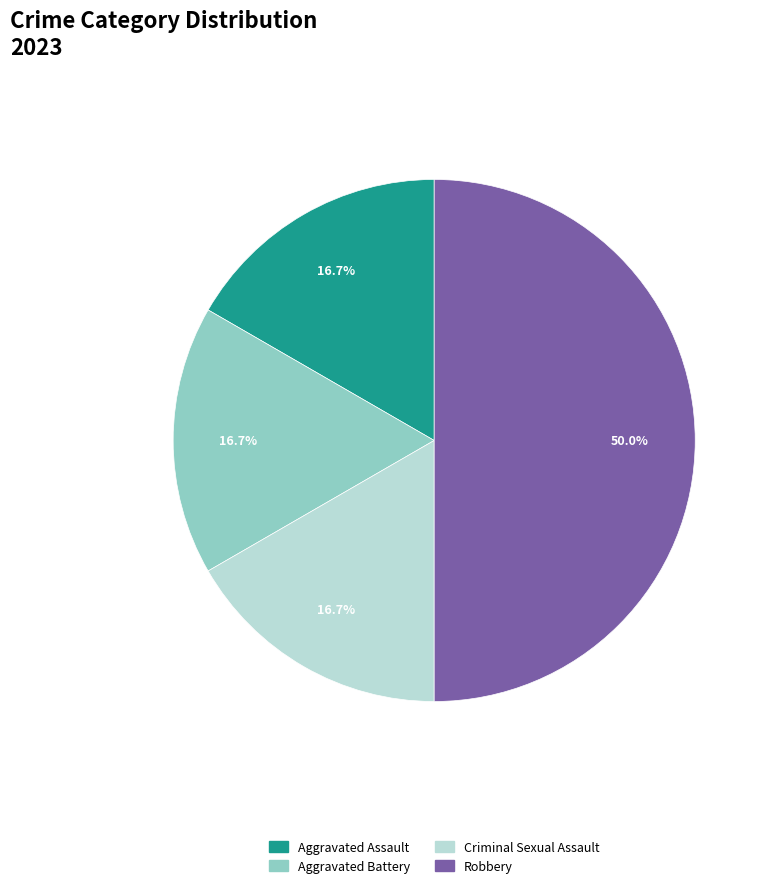

How much of the chart is everything except Aggravated Assault?

83.3%